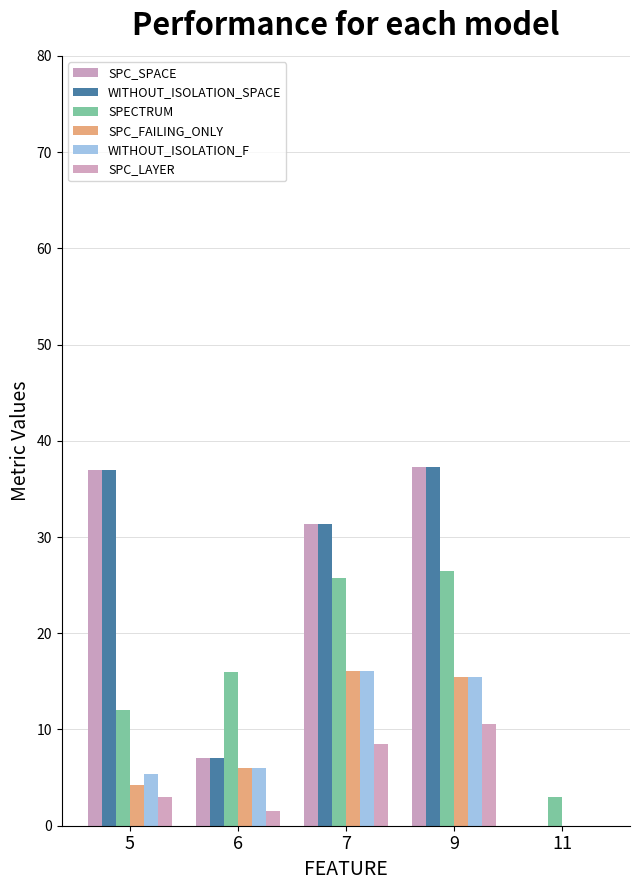

List the series in order of their peak value, lowest first.

SPC_LAYER, SPC_FAILING_ONLY, WITHOUT_ISOLATION_F, SPECTRUM, SPC_SPACE, WITHOUT_ISOLATION_SPACE